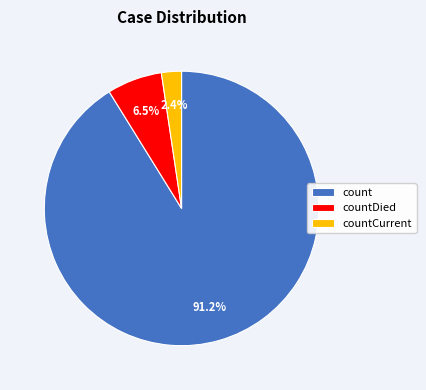

What percentage is the count slice, to the nearest percent?

91%